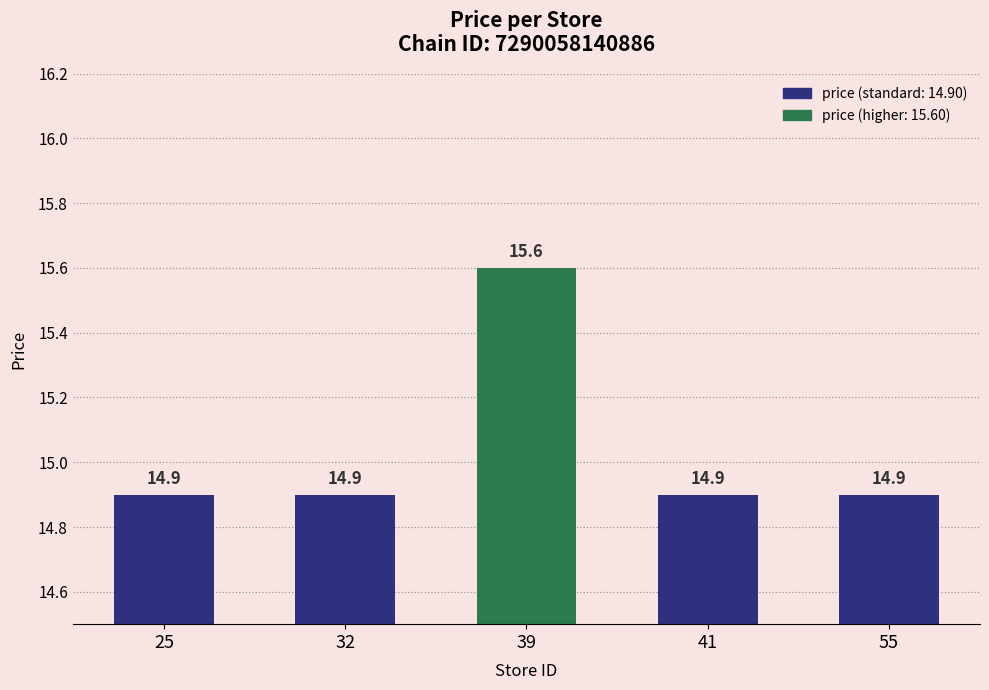

What is the value of the 5th bar from the left?

14.9